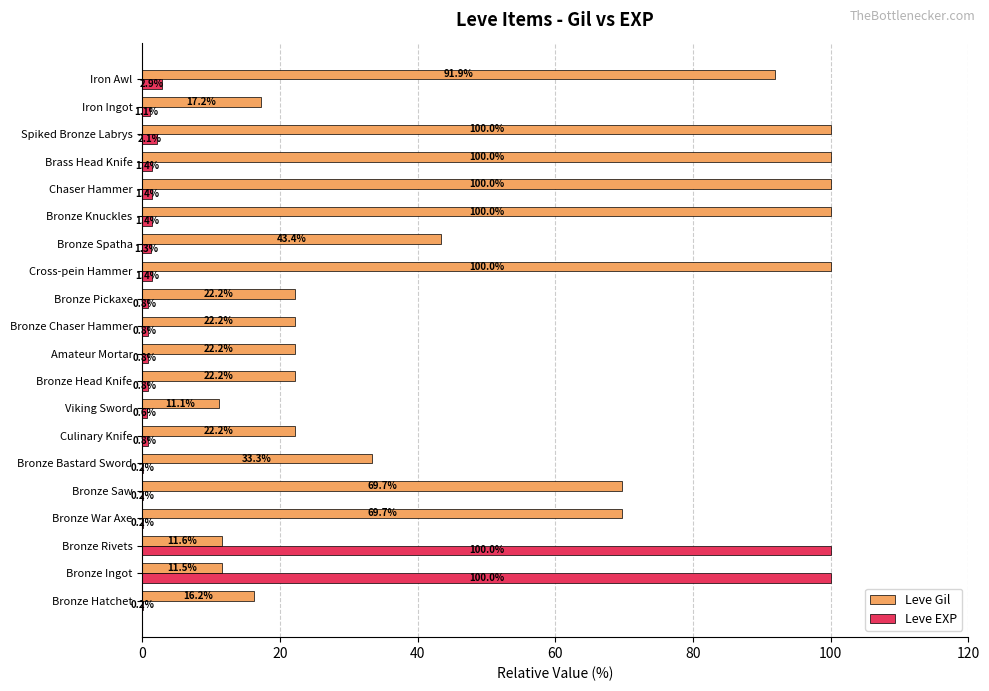

What is the highest value of the Leve EXP series?

100.0